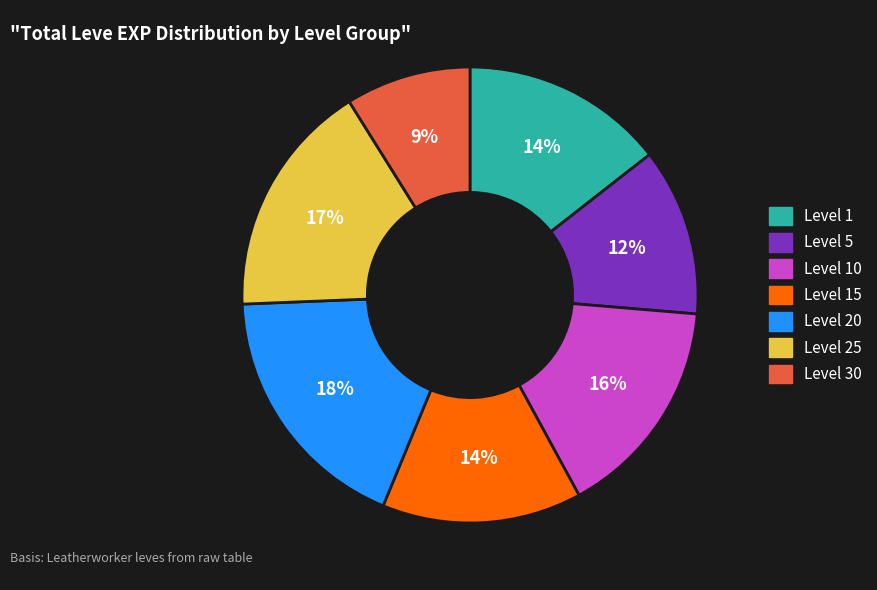

Does any single category account for the majority?

No